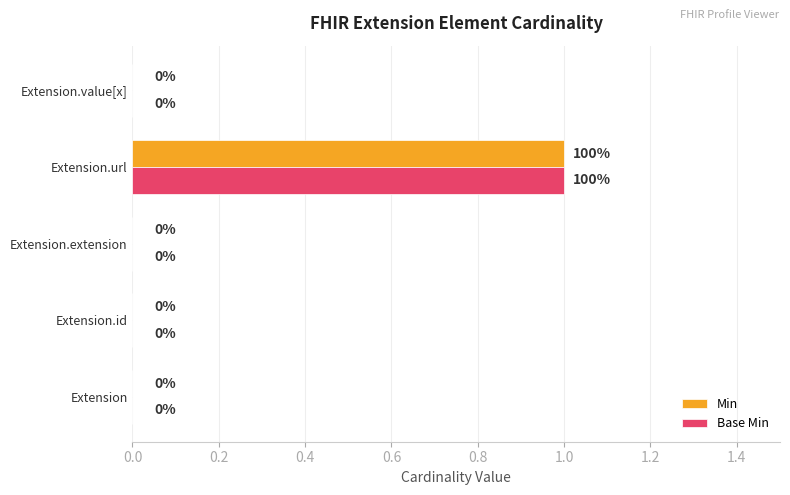

How many Min values are between 0 and 1?

5